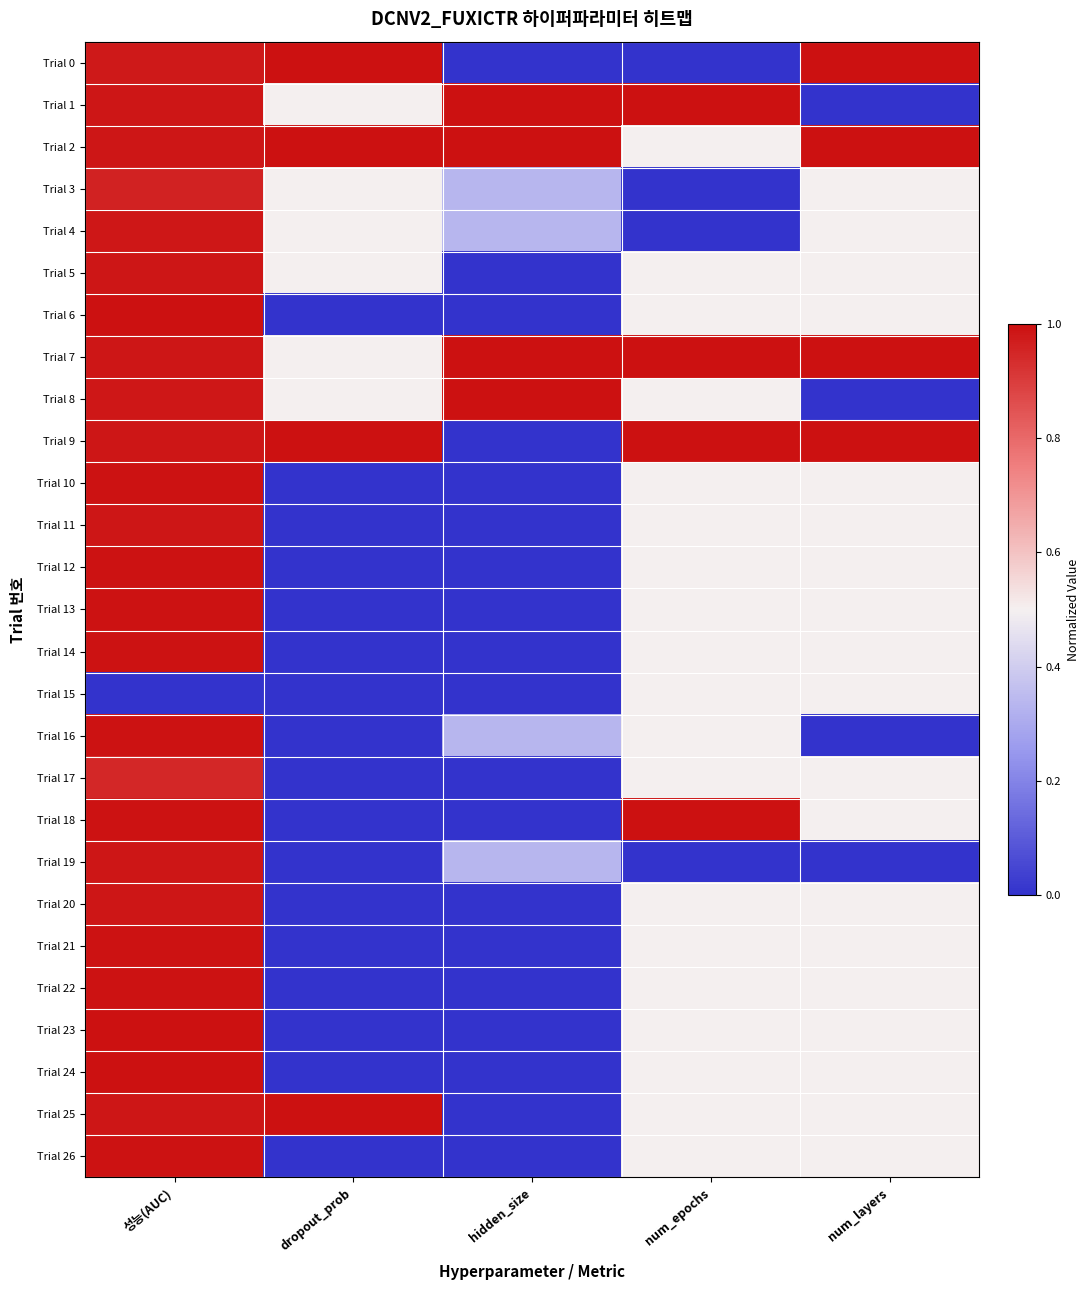

Reading left to right, list all the values displayed in this chart.

Trial 0: 성능(AUC)=1.0	dropout_prob=1.0	hidden_size=0.0	num_epochs=0.0	num_layers=1.0
Trial 1: 성능(AUC)=1.0	dropout_prob=0.5	hidden_size=1.0	num_epochs=1.0	num_layers=0.0
Trial 2: 성능(AUC)=1.0	dropout_prob=1.0	hidden_size=1.0	num_epochs=0.5	num_layers=1.0
Trial 3: 성능(AUC)=1.0	dropout_prob=0.5	hidden_size=0.3	num_epochs=0.0	num_layers=0.5
Trial 4: 성능(AUC)=1.0	dropout_prob=0.5	hidden_size=0.3	num_epochs=0.0	num_layers=0.5
Trial 5: 성능(AUC)=1.0	dropout_prob=0.5	hidden_size=0.0	num_epochs=0.5	num_layers=0.5
Trial 6: 성능(AUC)=1.0	dropout_prob=0.0	hidden_size=0.0	num_epochs=0.5	num_layers=0.5
Trial 7: 성능(AUC)=1.0	dropout_prob=0.5	hidden_size=1.0	num_epochs=1.0	num_layers=1.0
Trial 8: 성능(AUC)=1.0	dropout_prob=0.5	hidden_size=1.0	num_epochs=0.5	num_layers=0.0
Trial 9: 성능(AUC)=1.0	dropout_prob=1.0	hidden_size=0.0	num_epochs=1.0	num_layers=1.0
Trial 10: 성능(AUC)=1.0	dropout_prob=0.0	hidden_size=0.0	num_epochs=0.5	num_layers=0.5
Trial 11: 성능(AUC)=1.0	dropout_prob=0.0	hidden_size=0.0	num_epochs=0.5	num_layers=0.5
Trial 12: 성능(AUC)=1.0	dropout_prob=0.0	hidden_size=0.0	num_epochs=0.5	num_layers=0.5
Trial 13: 성능(AUC)=1.0	dropout_prob=0.0	hidden_size=0.0	num_epochs=0.5	num_layers=0.5
Trial 14: 성능(AUC)=1.0	dropout_prob=0.0	hidden_size=0.0	num_epochs=0.5	num_layers=0.5
Trial 15: 성능(AUC)=0.0	dropout_prob=0.0	hidden_size=0.0	num_epochs=0.5	num_layers=0.5
Trial 16: 성능(AUC)=1.0	dropout_prob=0.0	hidden_size=0.3	num_epochs=0.5	num_layers=0.0
Trial 17: 성능(AUC)=0.9	dropout_prob=0.0	hidden_size=0.0	num_epochs=0.5	num_layers=0.5
Trial 18: 성능(AUC)=1.0	dropout_prob=0.0	hidden_size=0.0	num_epochs=1.0	num_layers=0.5
Trial 19: 성능(AUC)=1.0	dropout_prob=0.0	hidden_size=0.3	num_epochs=0.0	num_layers=0.0
Trial 20: 성능(AUC)=1.0	dropout_prob=0.0	hidden_size=0.0	num_epochs=0.5	num_layers=0.5
Trial 21: 성능(AUC)=1.0	dropout_prob=0.0	hidden_size=0.0	num_epochs=0.5	num_layers=0.5
Trial 22: 성능(AUC)=1.0	dropout_prob=0.0	hidden_size=0.0	num_epochs=0.5	num_layers=0.5
Trial 23: 성능(AUC)=1.0	dropout_prob=0.0	hidden_size=0.0	num_epochs=0.5	num_layers=0.5
Trial 24: 성능(AUC)=1.0	dropout_prob=0.0	hidden_size=0.0	num_epochs=0.5	num_layers=0.5
Trial 25: 성능(AUC)=1.0	dropout_prob=1.0	hidden_size=0.0	num_epochs=0.5	num_layers=0.5
Trial 26: 성능(AUC)=1.0	dropout_prob=0.0	hidden_size=0.0	num_epochs=0.5	num_layers=0.5